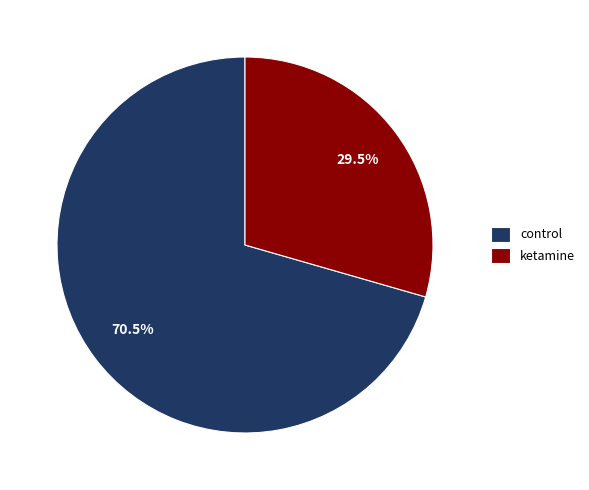

Which slice is the smallest?

ketamine